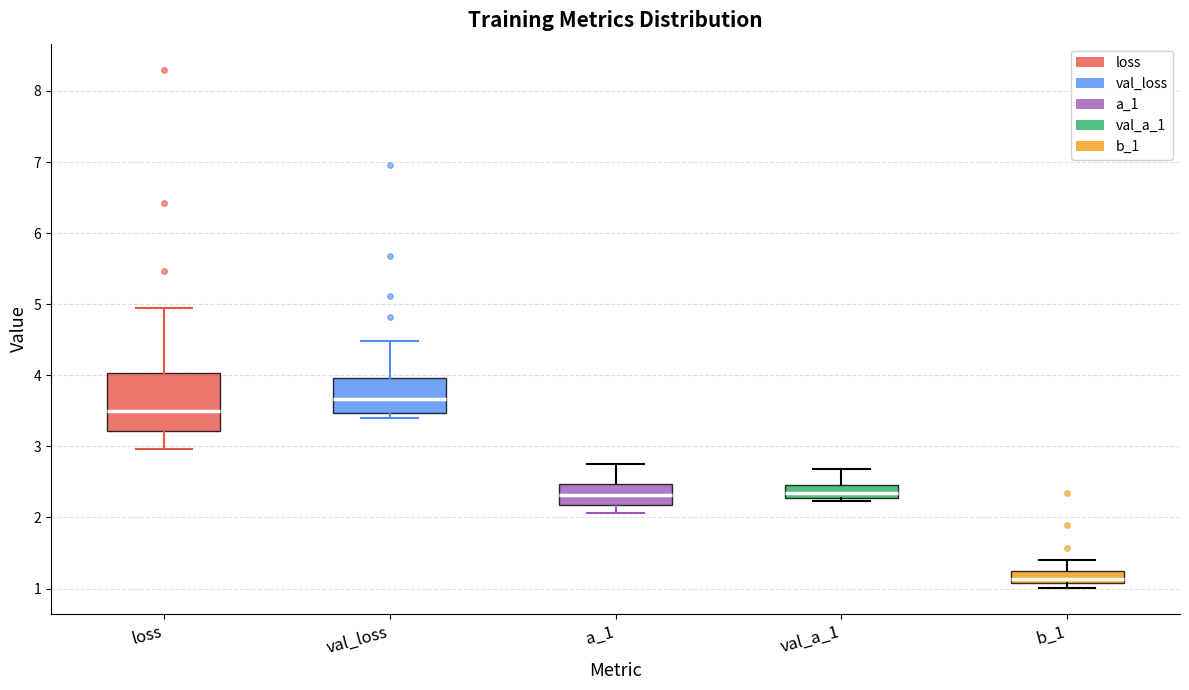

Reading left to right, read every box against the y-axis: the position of its median line, the range the box covers, and the ends of its whiskers. The values are not printed on the chart, so give them approximately, as read against the axis.

loss: median 3.5, box 3.2 to 4.0, whiskers 3.0 to 4.9
val_loss: median 3.7, box 3.5 to 4.0, whiskers 3.4 to 4.5
a_1: median 2.3, box 2.2 to 2.5, whiskers 2.1 to 2.8
val_a_1: median 2.3 (inside the box), box 2.3 to 2.5, whiskers 2.2 to 2.7
b_1: median 1.1 (inside the box), box 1.1 to 1.2, whiskers 1.0 to 1.4